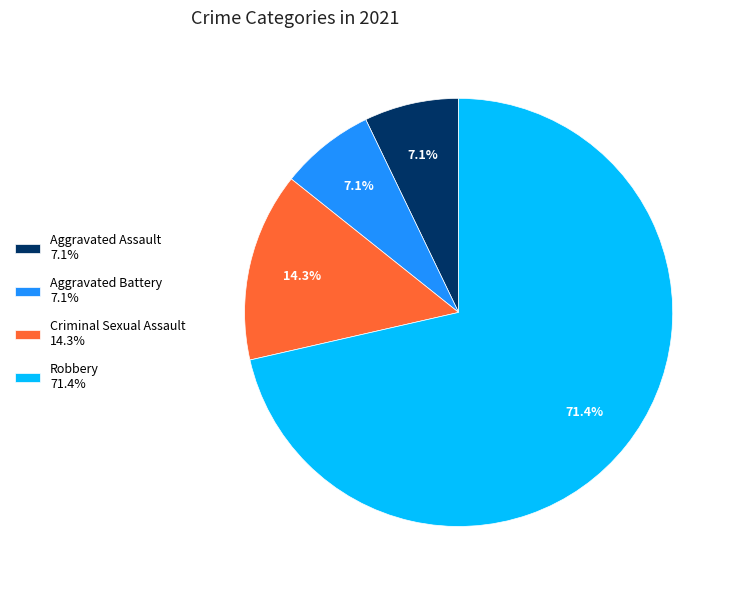

What percentage is NOT represented by Aggravated Battery?

92.9%